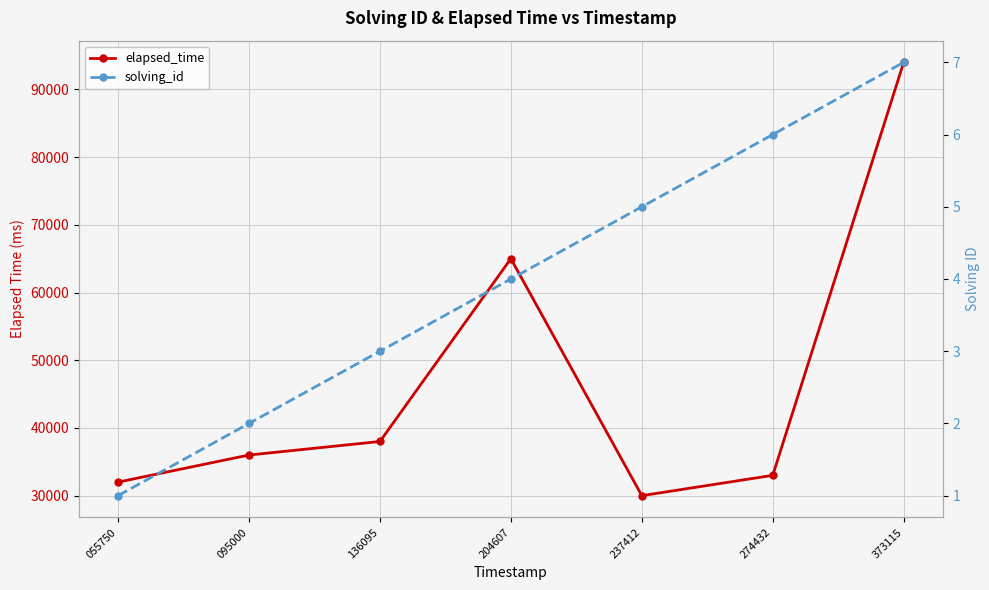

Reading left to right, what are all the values shown in this chart?

elapsed_time: 32000	36000	38000	65000	30000	33000	94000
solving_id: 1	2	3	4	5	6	7